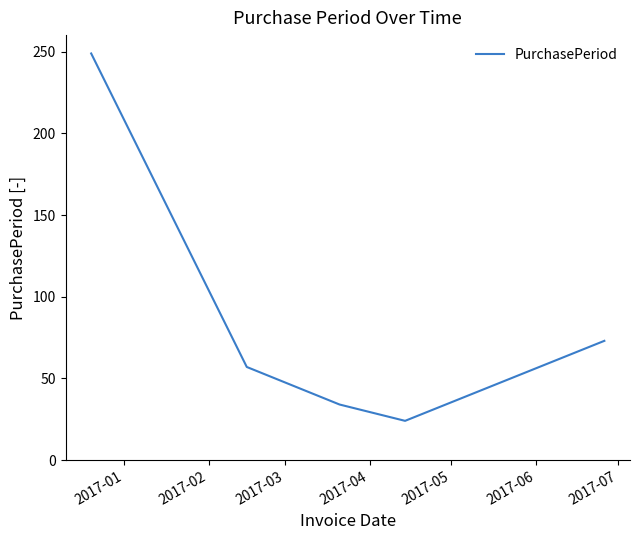

What is the maximum value shown in the chart?

249